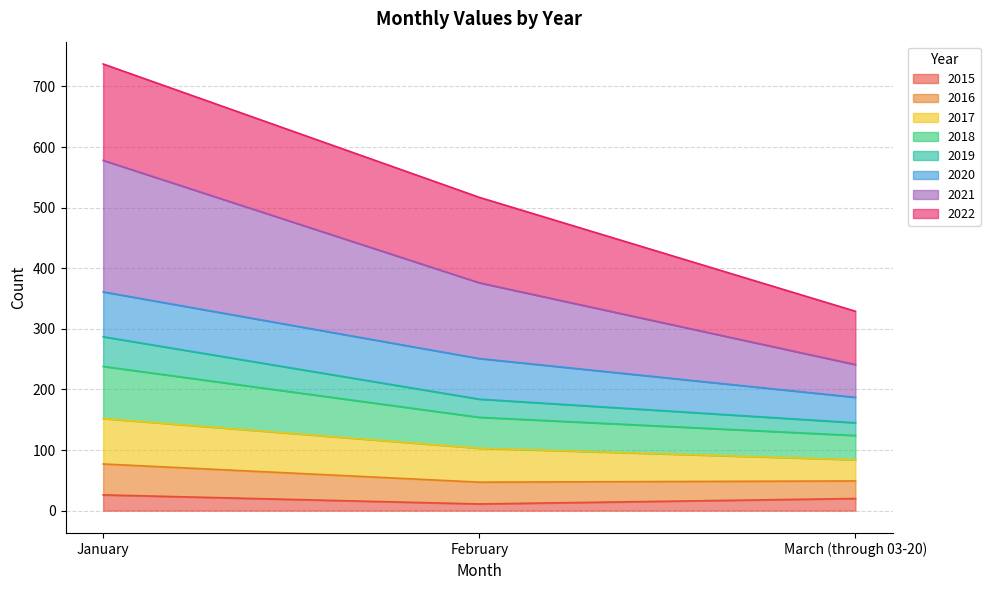

Is it true that 2015 equals 20 at March (through 03-20)?

True